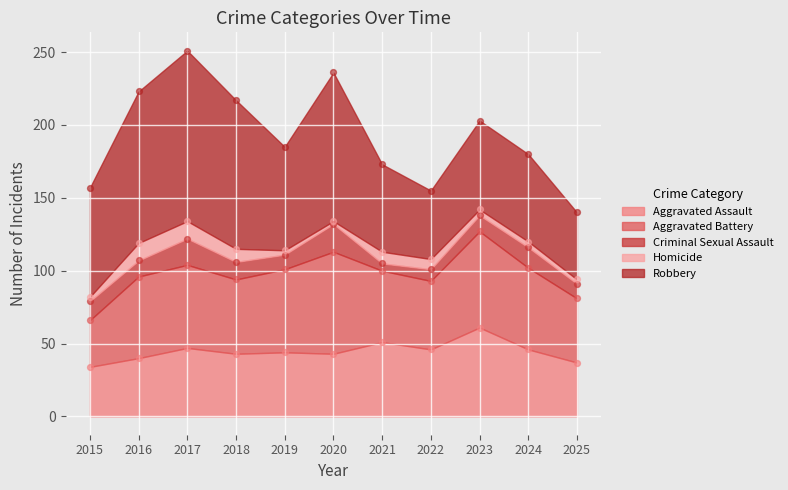

Which series has the largest total across all categories?

Robbery